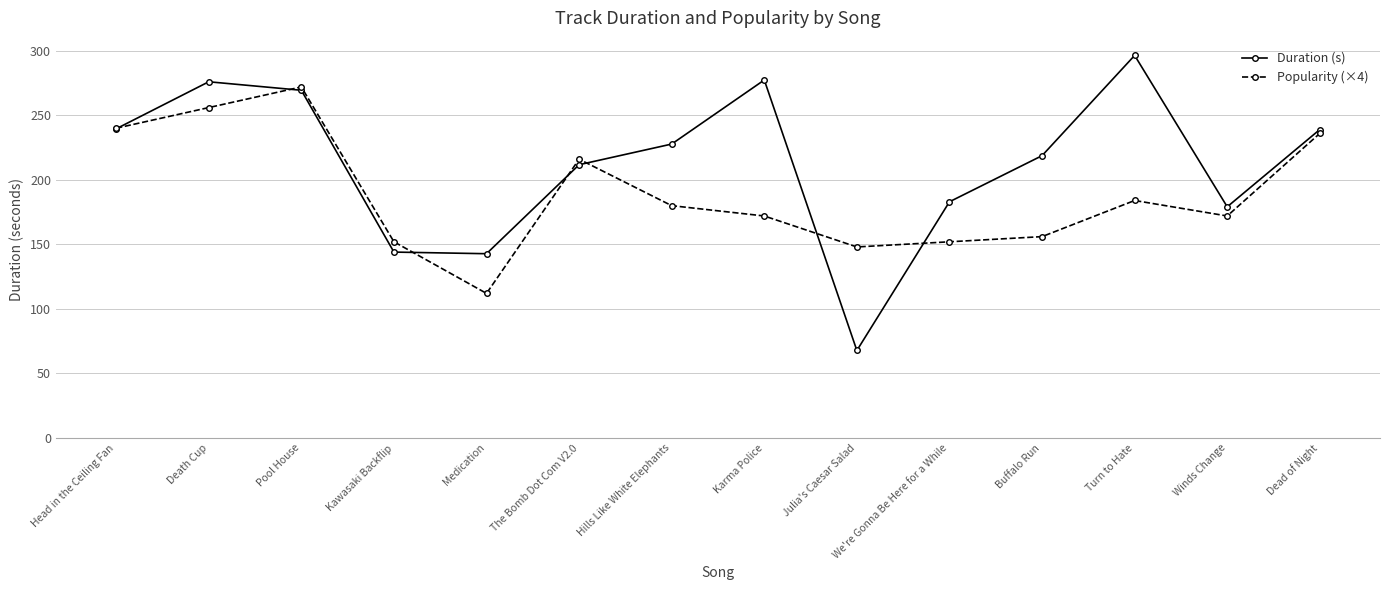

List the series in order of their peak value, highest first.

Duration (s), Popularity (×4)